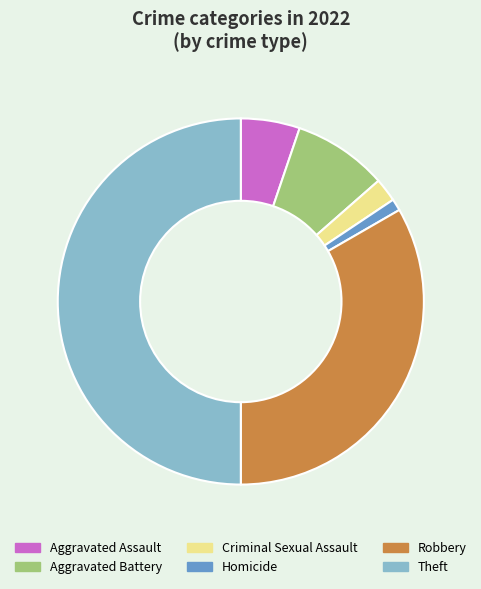

Does Aggravated Assault account for over 50% of the chart?

No